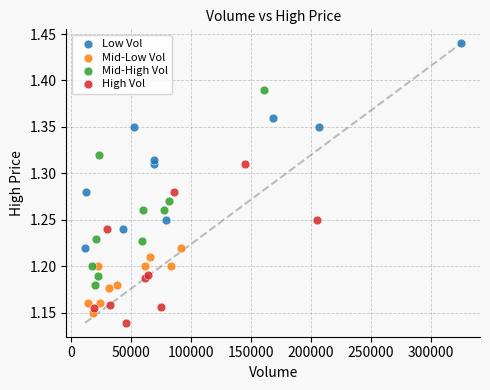

Which series contains the highest Y value?

Low Vol